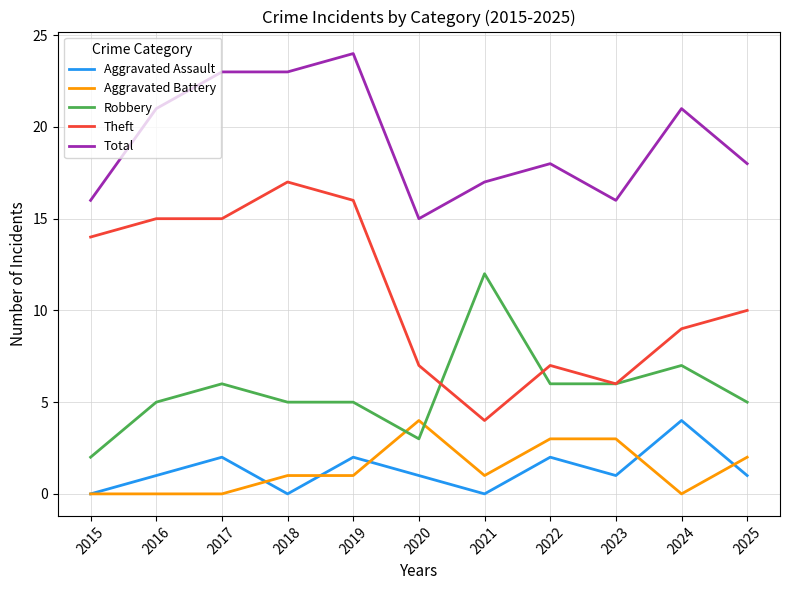

Reading left to right, list all the values displayed in this chart.

Aggravated Assault: 0	1	2	0	2	1	0	2	1	4	1
Aggravated Battery: 0	0	0	1	1	4	1	3	3	0	2
Robbery: 2	5	6	5	5	3	12	6	6	7	5
Theft: 14	15	15	17	16	7	4	7	6	9	10
Total: 16	21	23	23	24	15	17	18	16	21	18